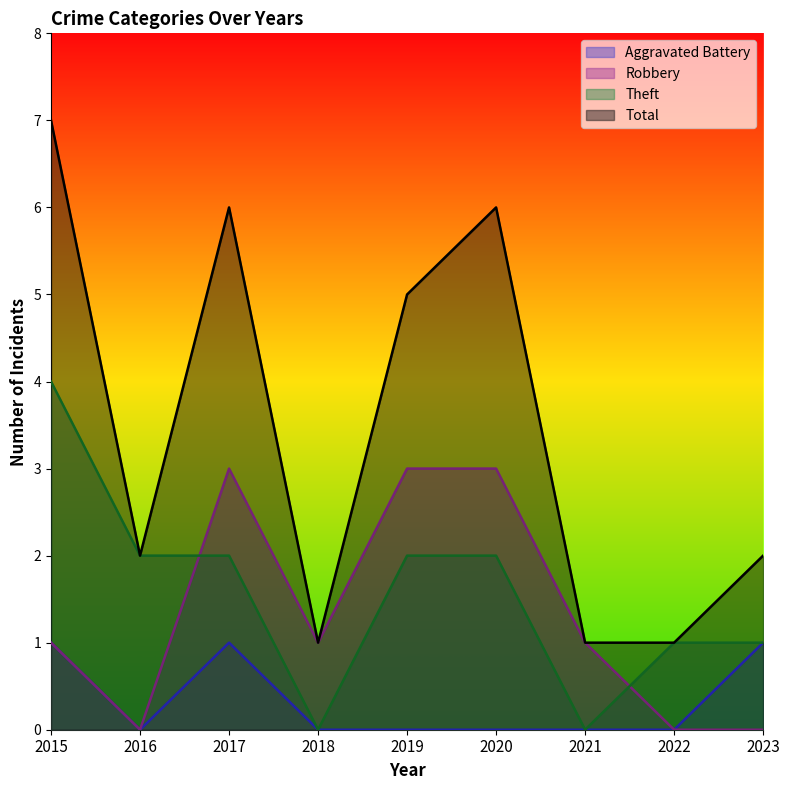

At which label does Aggravated Battery reach its minimum?

2016